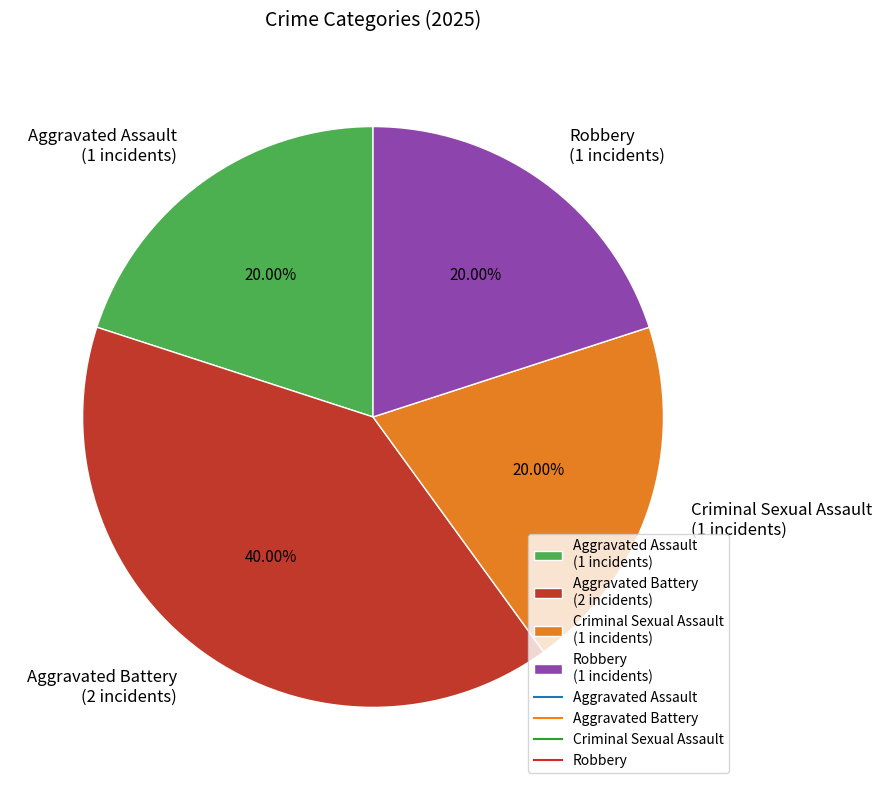

Is the sum of Aggravated Battery (2 incidents) and Aggravated Assault (1 incidents) greater than half?

Yes